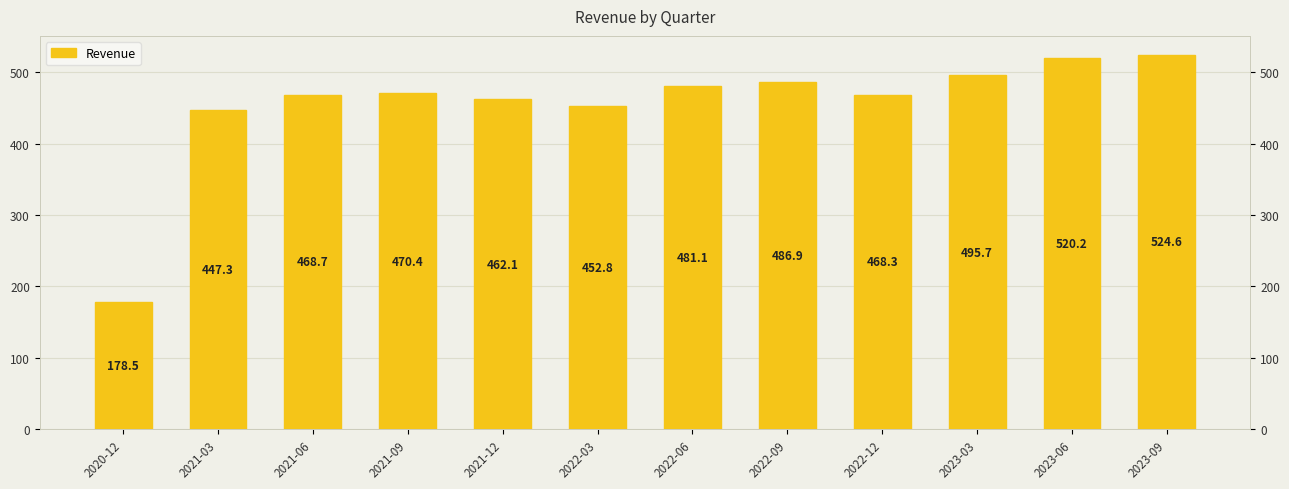

Where is the data nearest to the value 351?

2021-03